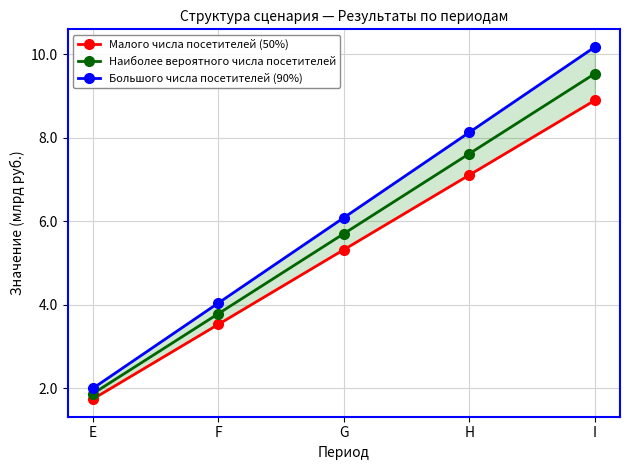

Which series has the largest total across all categories?

Большого числа посетителей (90%)